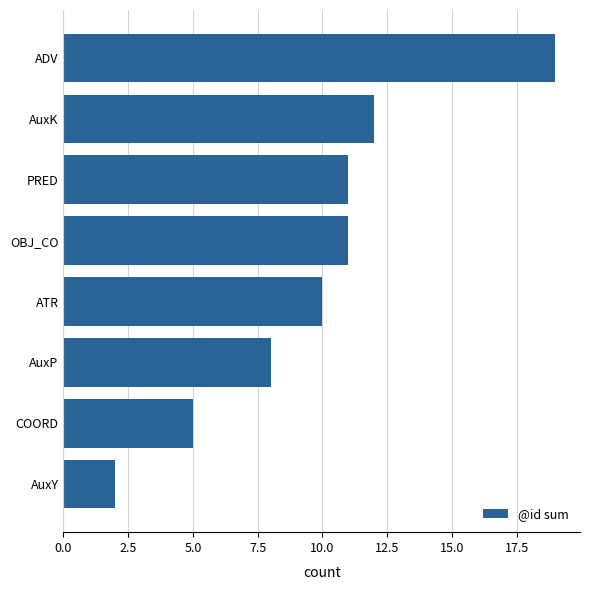

The value at AuxK is 16. True or false?

False